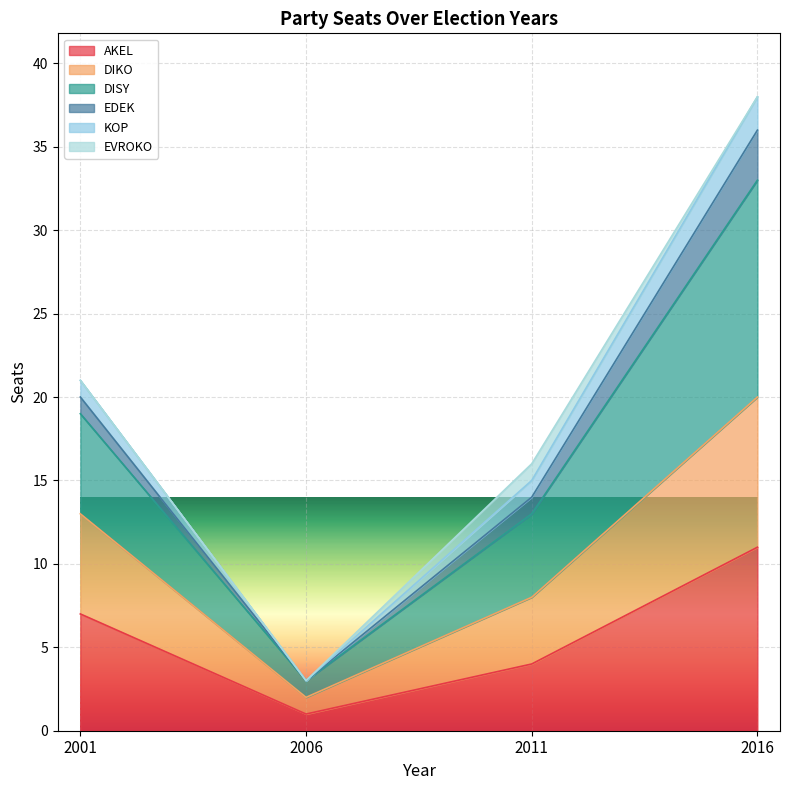

List the labels in order of KOP value, smallest first.

2006, 2011, 2001, 2016